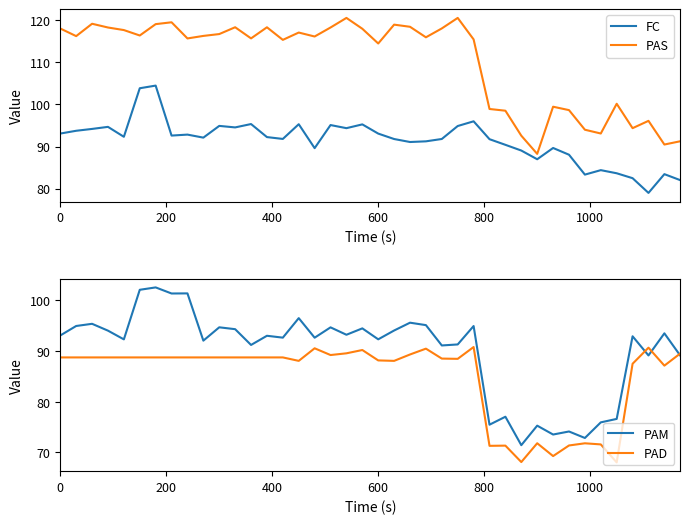

What are all the series names shown in the legend?

FC, PAS, PAM, PAD